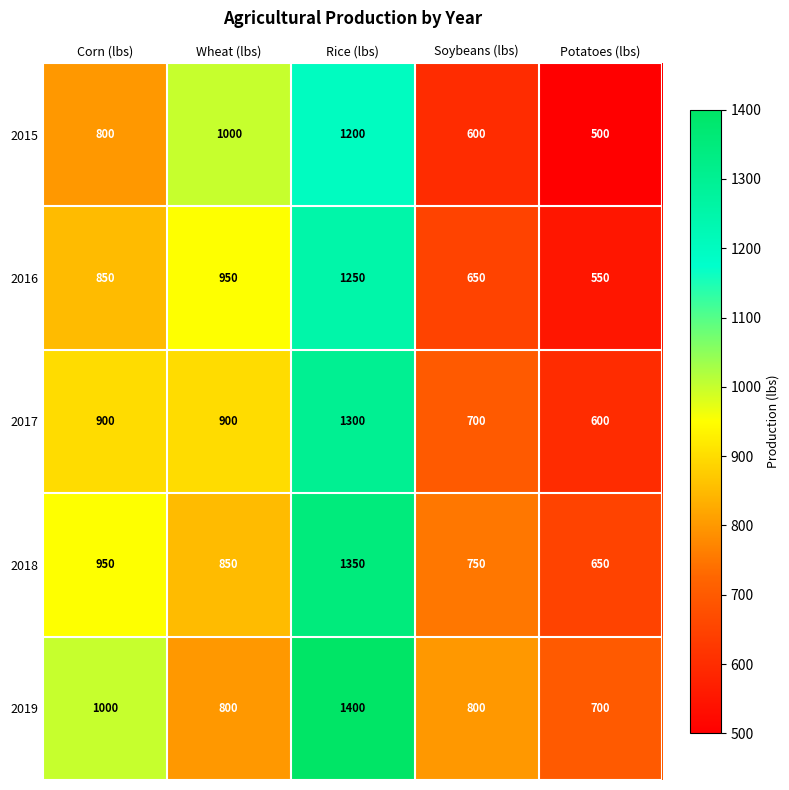

Where is 2018 nearest to the value 1000?

Corn (lbs)